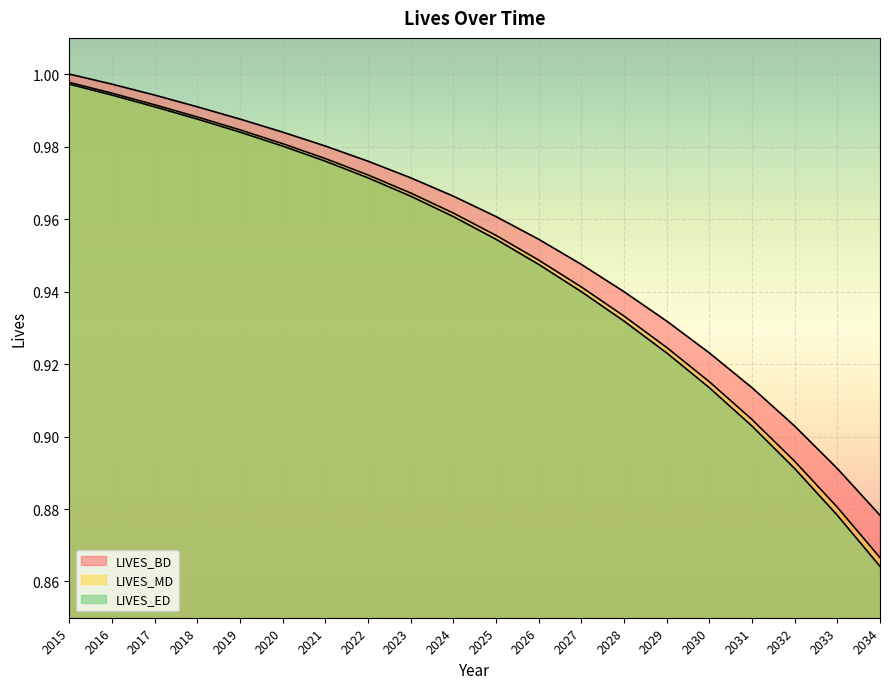

What is the total value across all series at 2029?

2.8